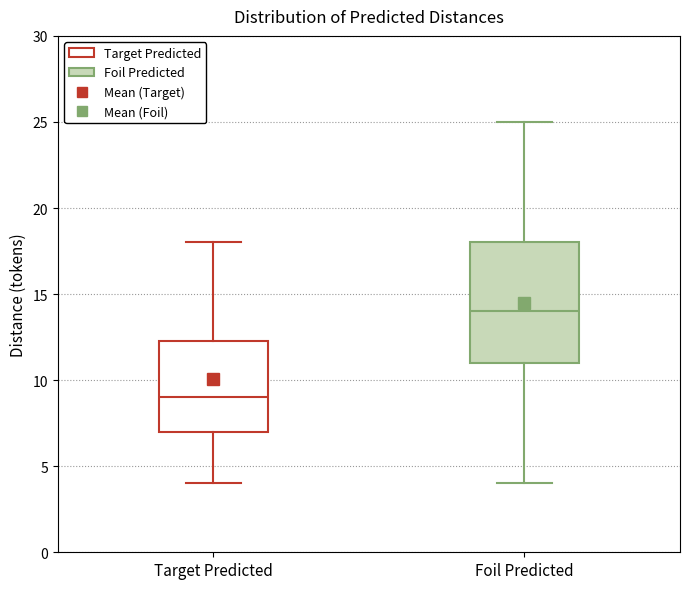

Reading left to right, transcribe this box plot: for each box, give where its median line is, the range the box spans, and where its two whiskers end, as read against the y-axis. The values are not printed on the chart, so give them approximately, as read against the axis.

Target Predicted: median 9.0, box 7.0 to 12.5, whiskers 4.0 to 18.0
Foil Predicted: median 14.0, box 11.0 to 18.0, whiskers 4.0 to 25.0